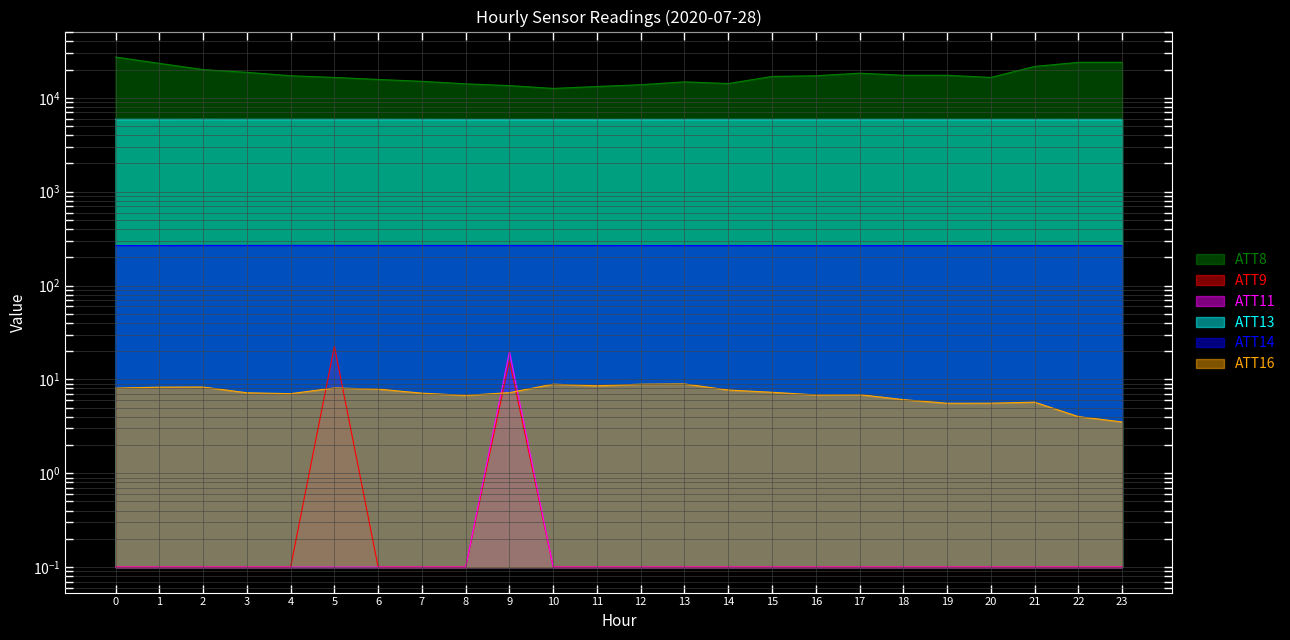

Is the value of ATT8 at 10 greater than the value of ATT14 at 21?

Yes